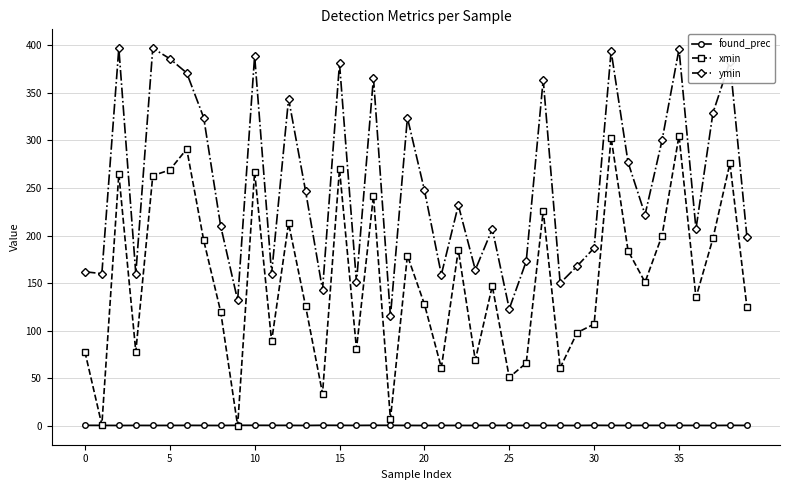

Which series has the largest total across all categories?

ymin